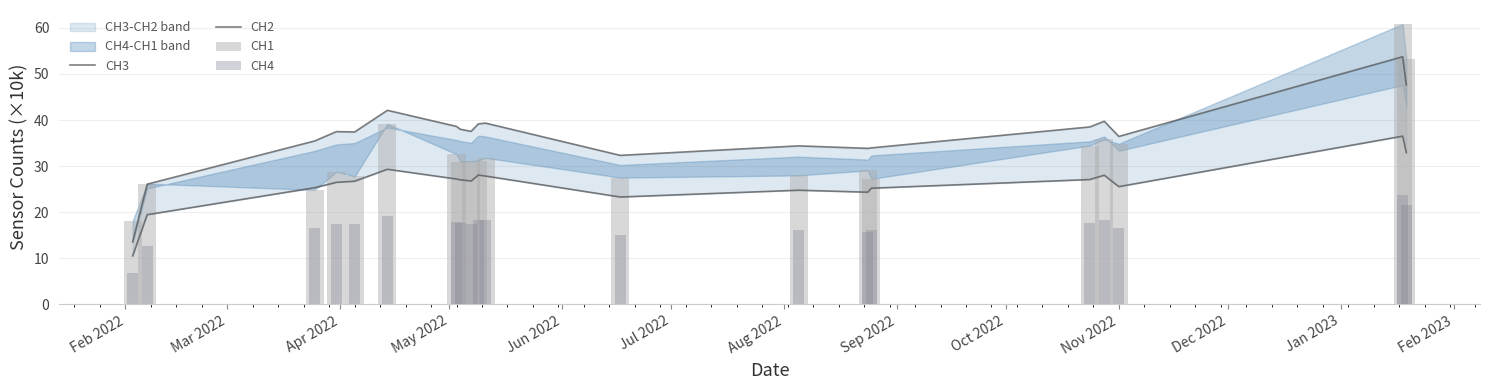

What is the sum of all CH2 values?

522.4